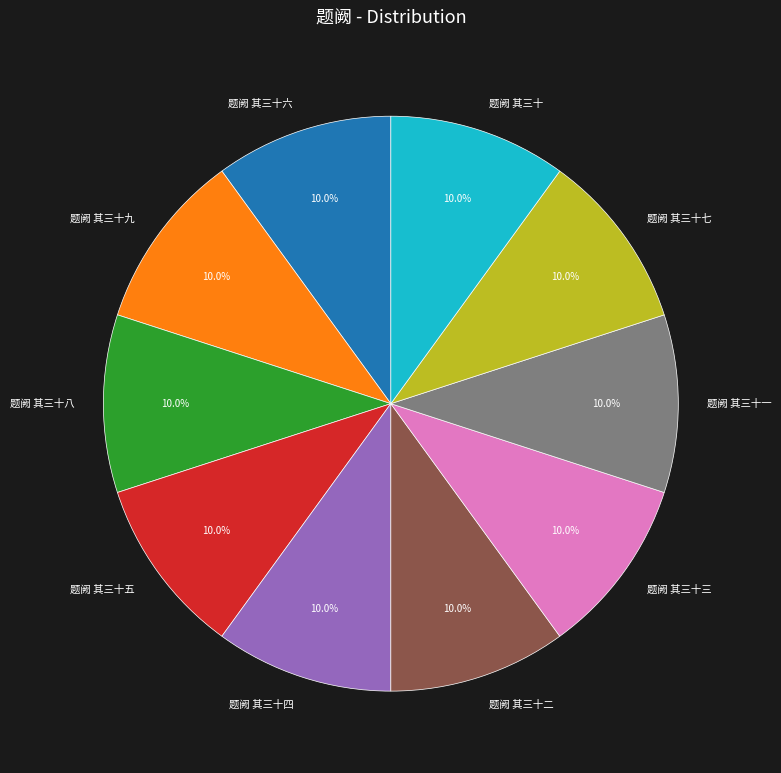

Is there a majority slice in this chart?

No